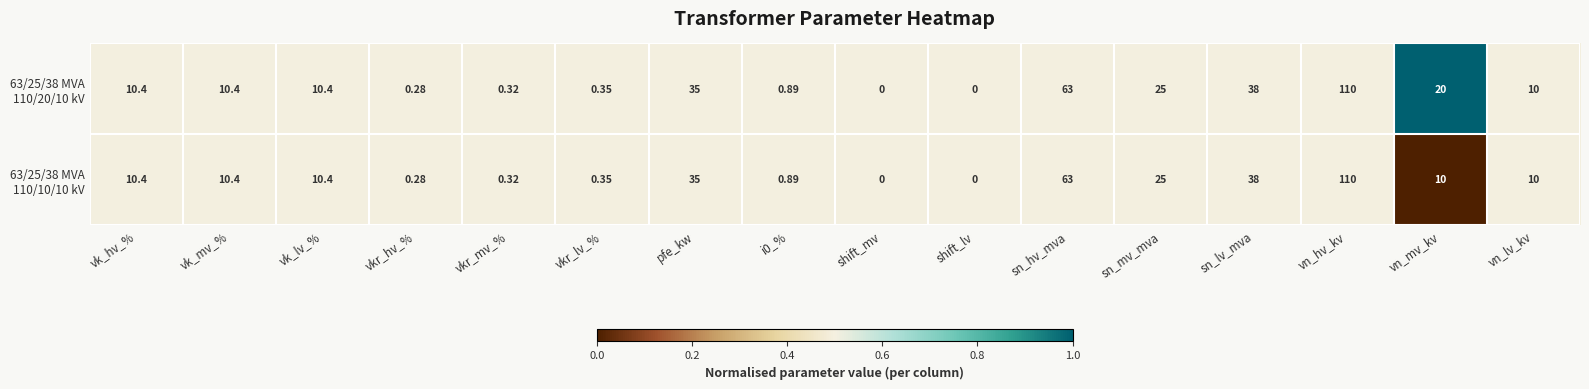

At which category is the sum across all series the highest?

vn_hv_kv